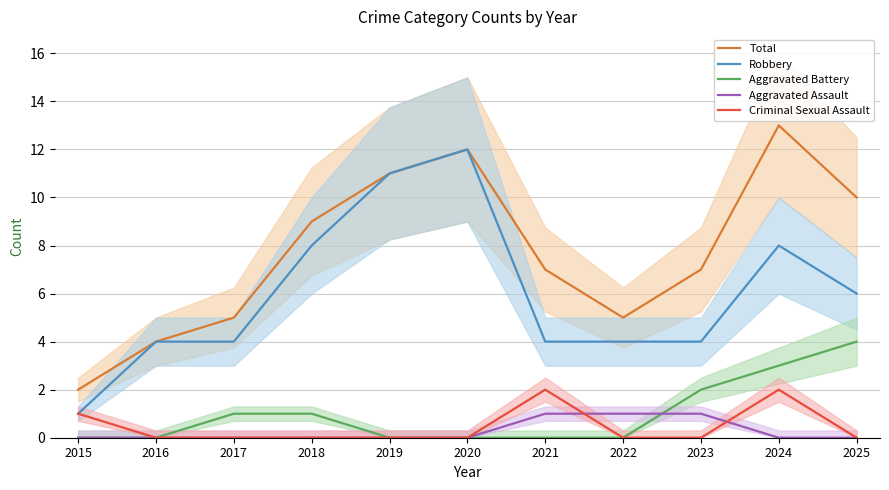

Which category has the lowest value in the Robbery series?

2015